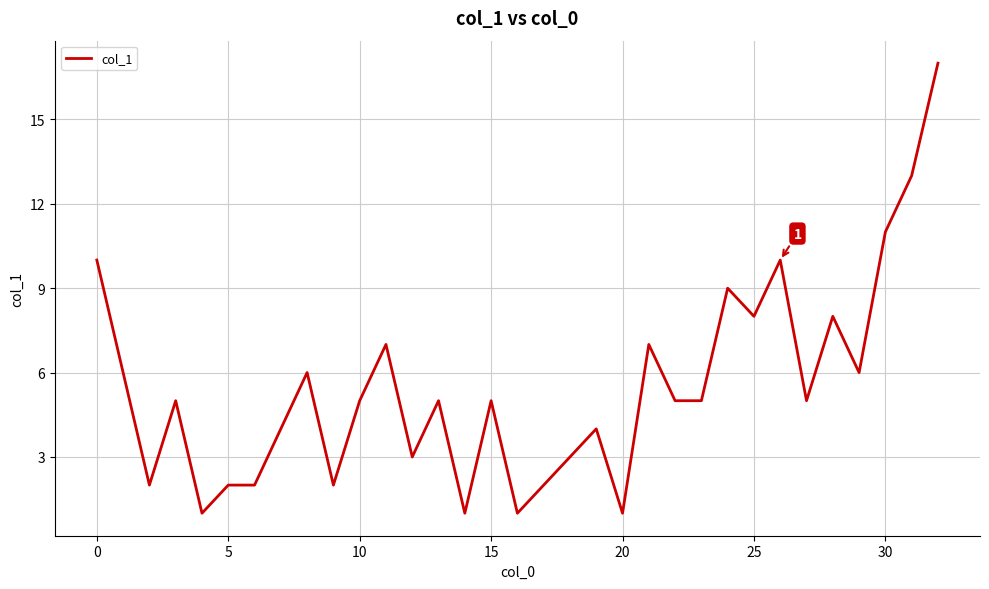

What is the difference between the maximum and minimum values?

16